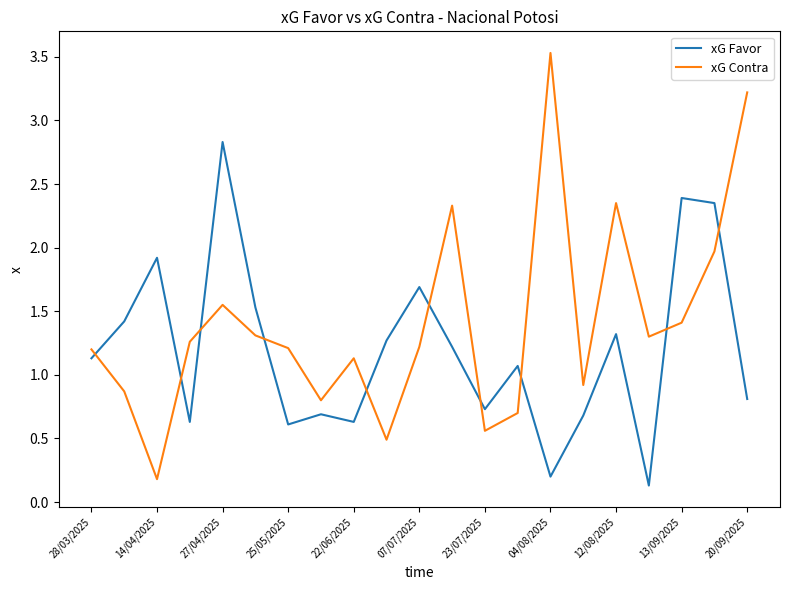

True or false: xG Favor has more than 1 points higher than both neighbors.

True